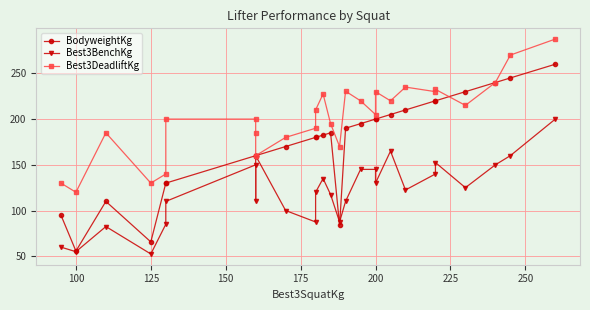

Is it true that BodyweightKg equals 258.8 at 225?

False